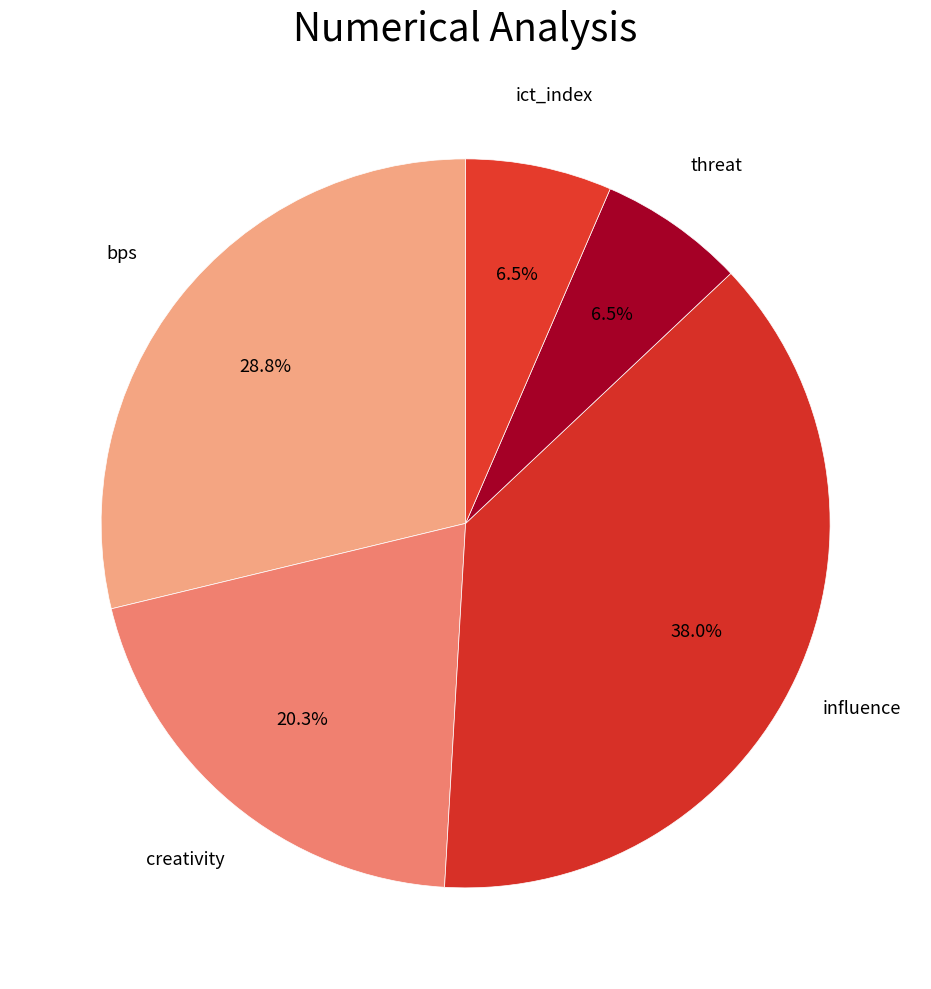

Count the number of slices in the pie.

5